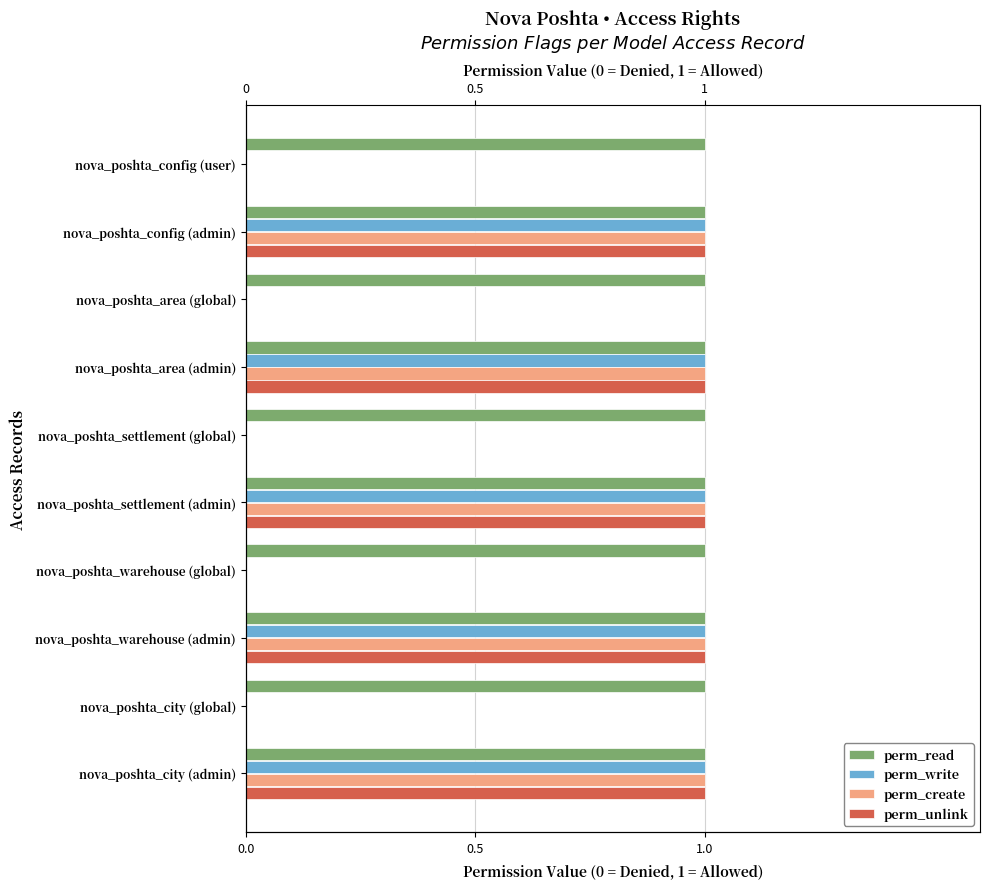

Count the perm_write values in the range 0 to 1.

10